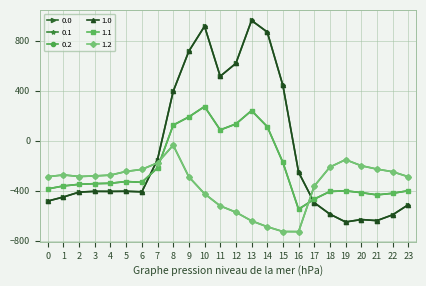

What is the difference between the 1.1 values at 0 and 1?

23.5